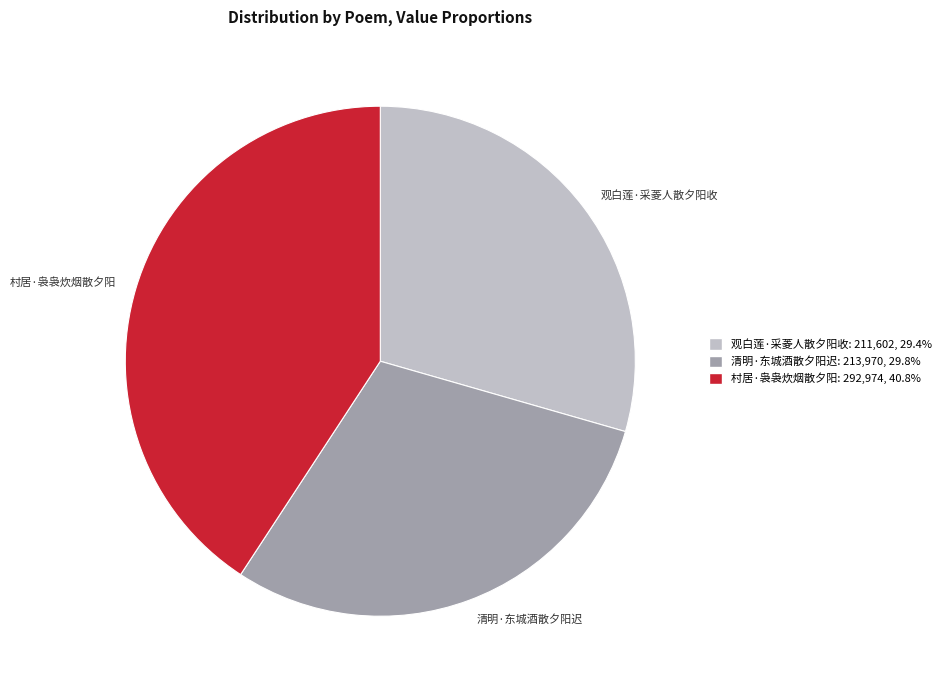

What is the ratio of the value at 清明·东城酒散夕阳迟 to the value at 村居·袅袅炊烟散夕阳?

0.7